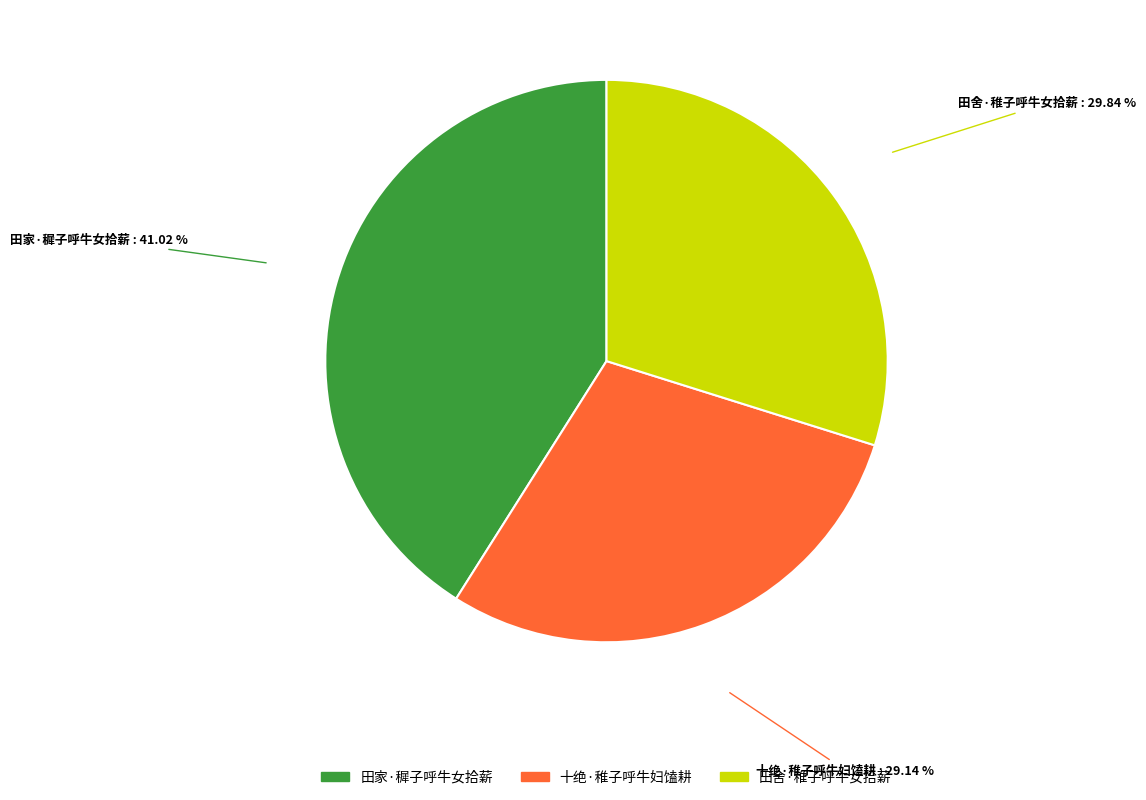

What portion of the pie excludes 田舍·稚子呼牛女拾薪?

70.2%